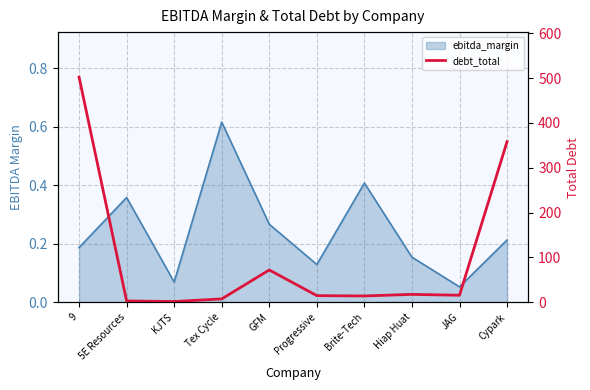

The value at 5E Resources is 2.6. True or false?

True